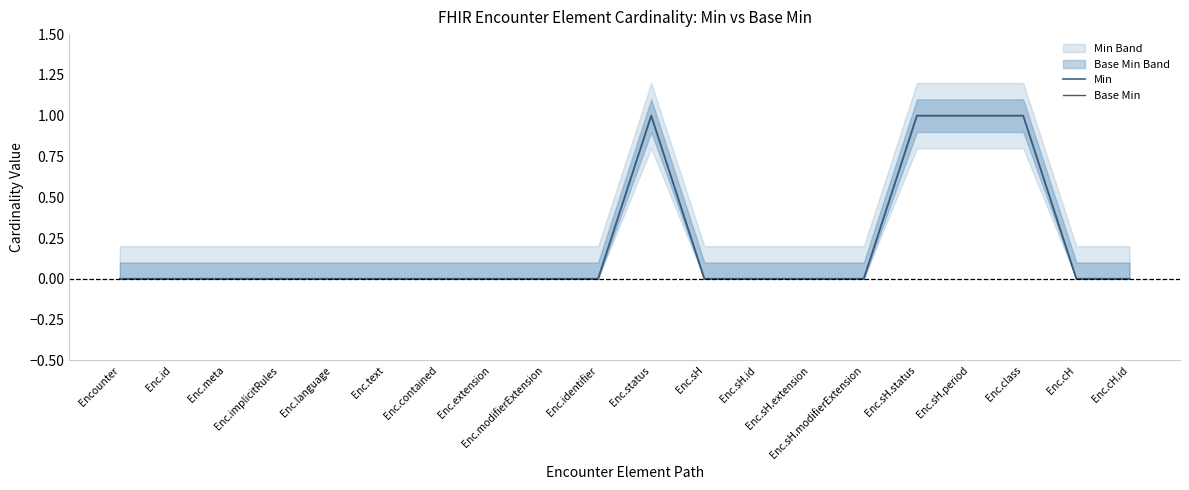

True or false: Min has more than 2 points higher than both neighbors.

False